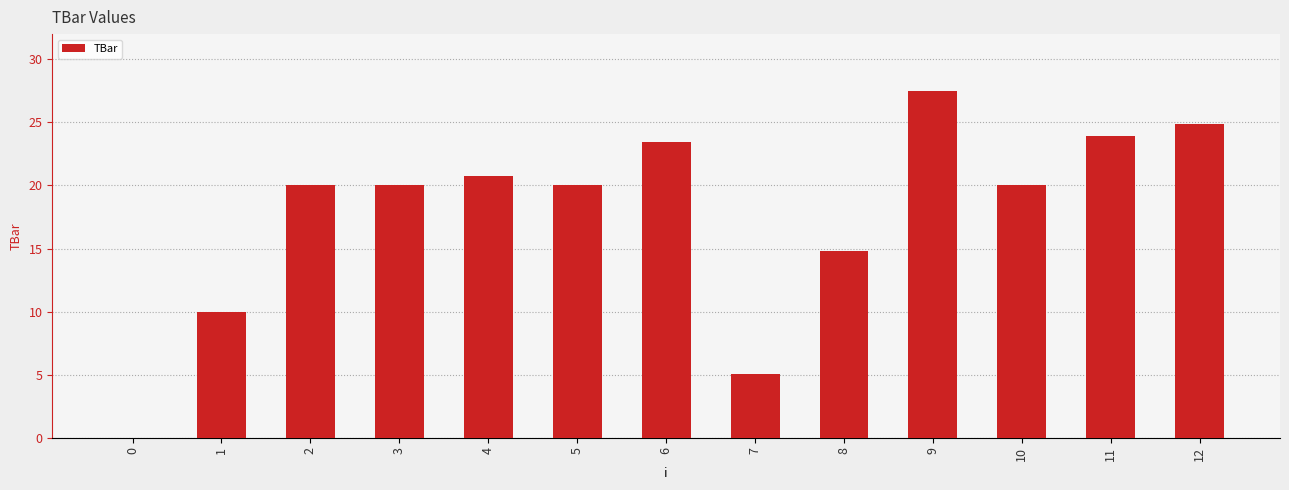

How many data points are above 20?

5